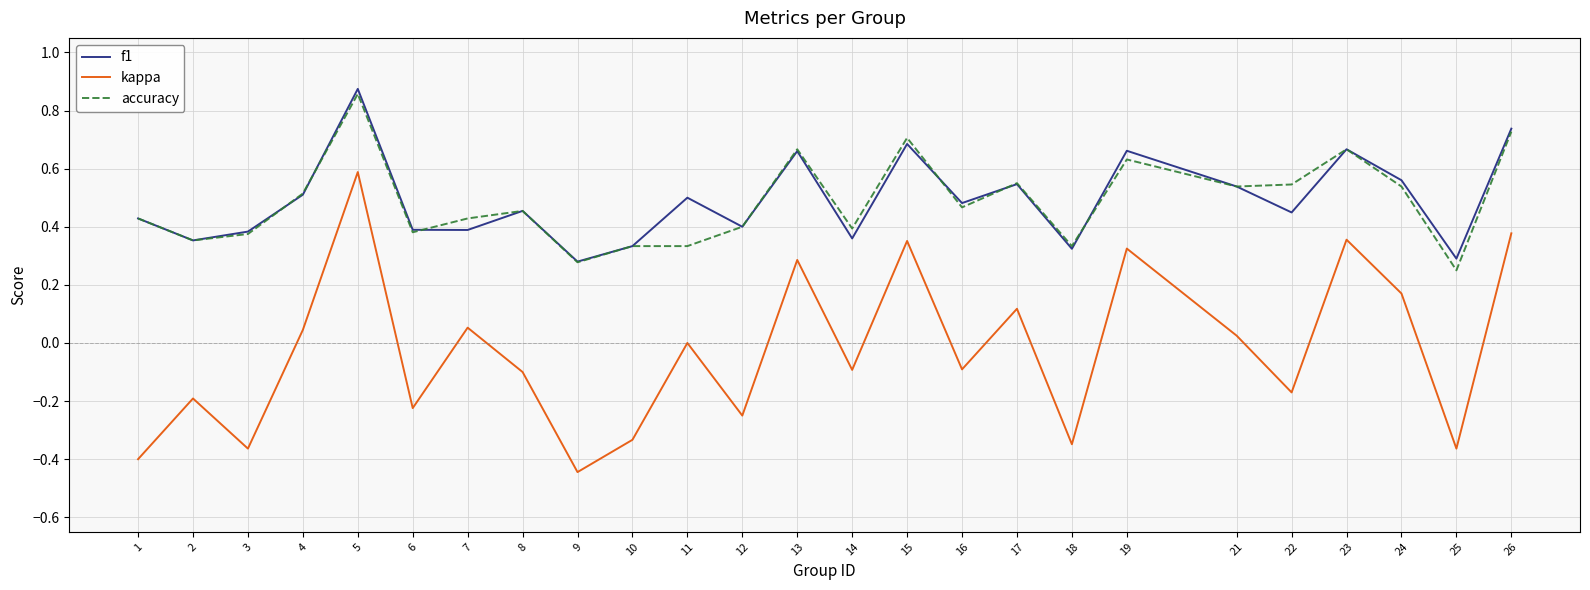

True or false: f1 and kappa cross at least once.

False